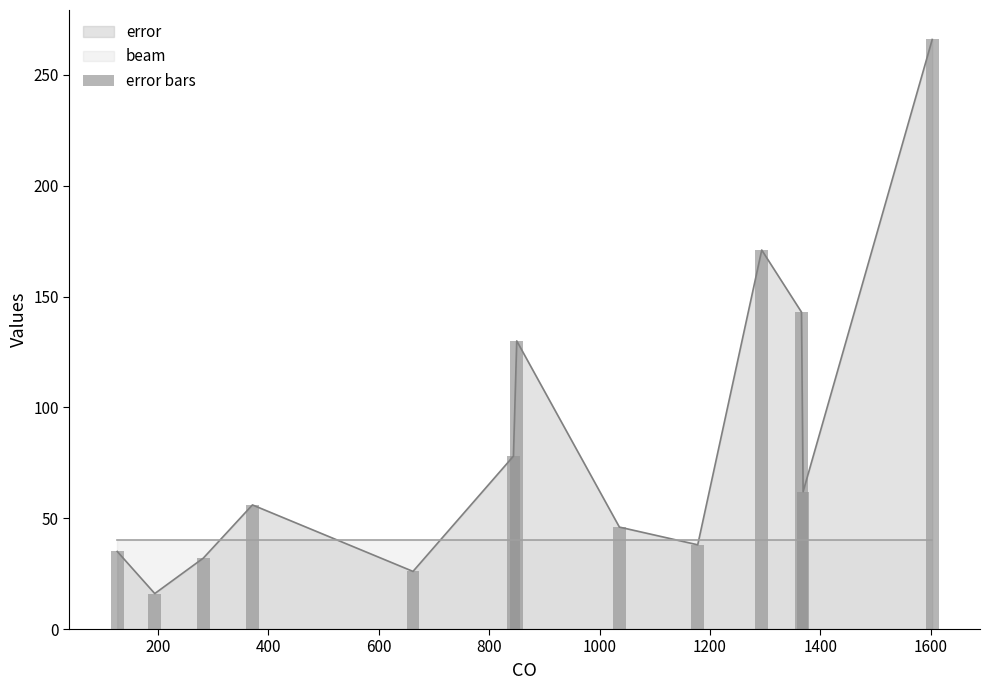

What is the highest value of the error series?

266